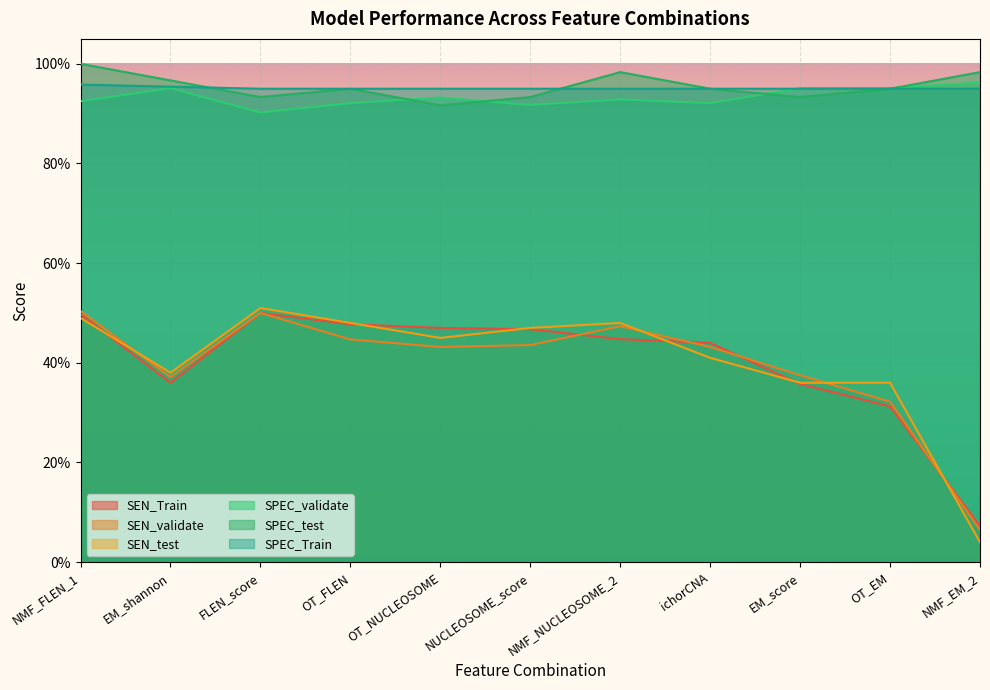

At which label does SPEC_Train reach its peak?

NMF_FLEN_1